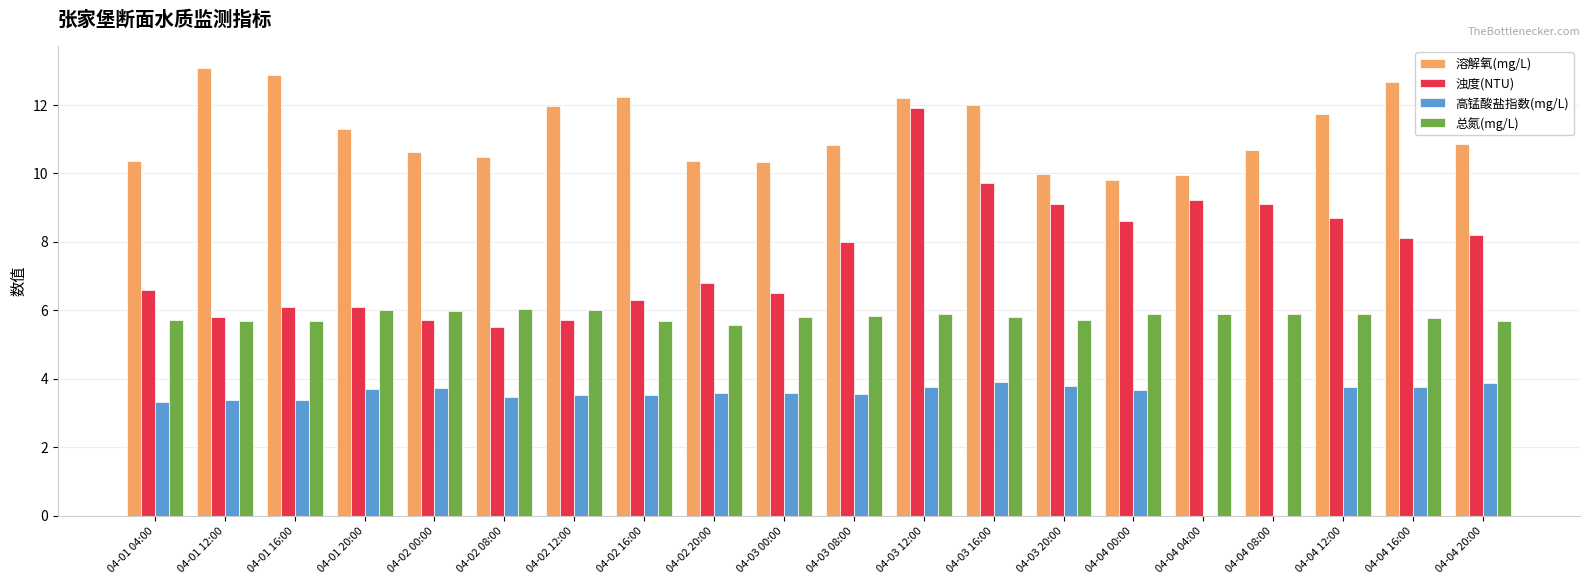

Count the number of categories in the chart.

20